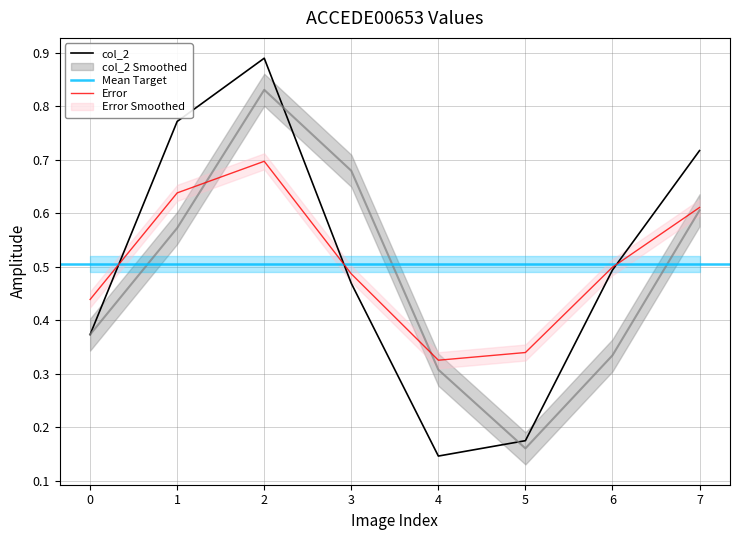

True or false: col_2 has a value of 0.5 at 6.

True